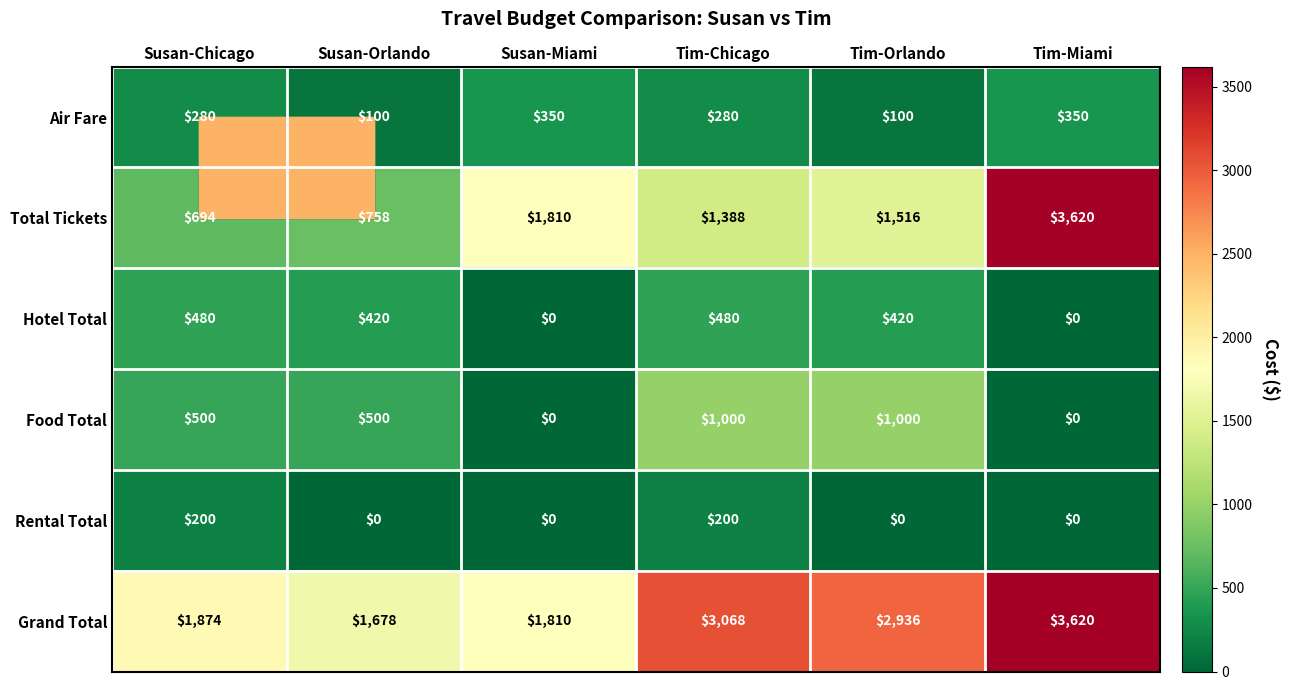

What is the greatest value displayed?

3620